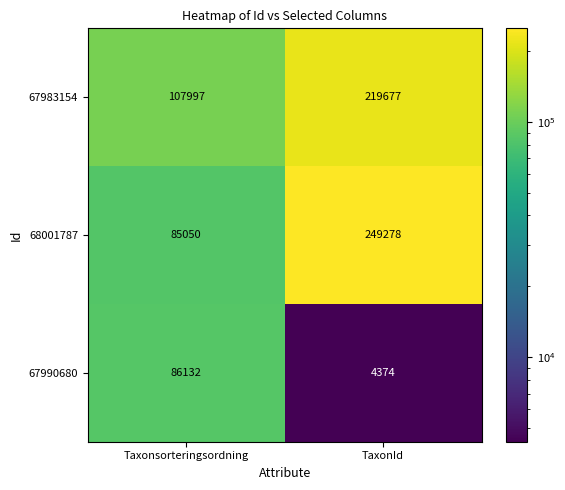

Where is 68001787 nearest to the value 167164?

Taxonsorteringsordning